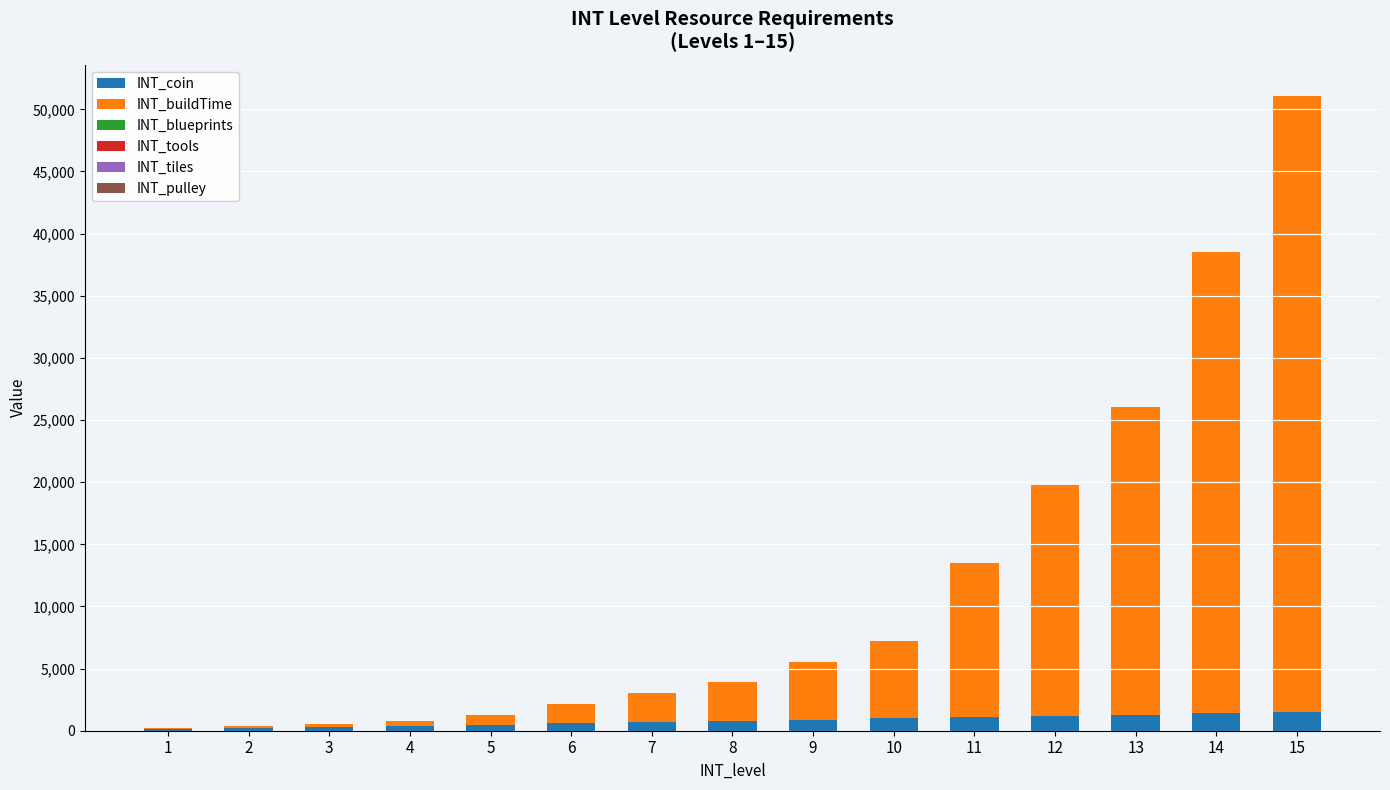

What is the maximum value for INT_coin?

1500